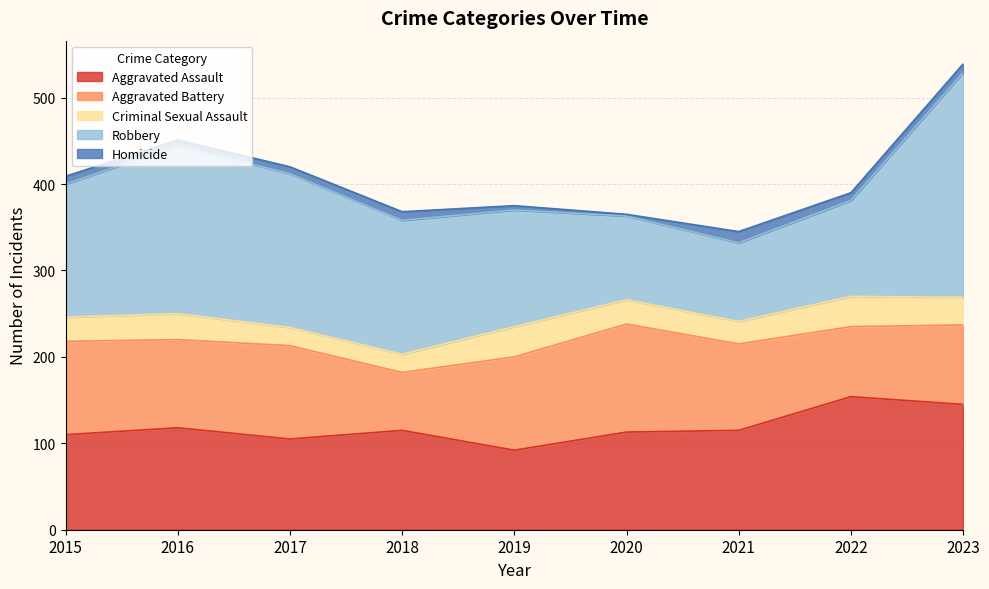

Is the value of Aggravated Assault at 2016 greater than the value of Robbery at 2017?

No